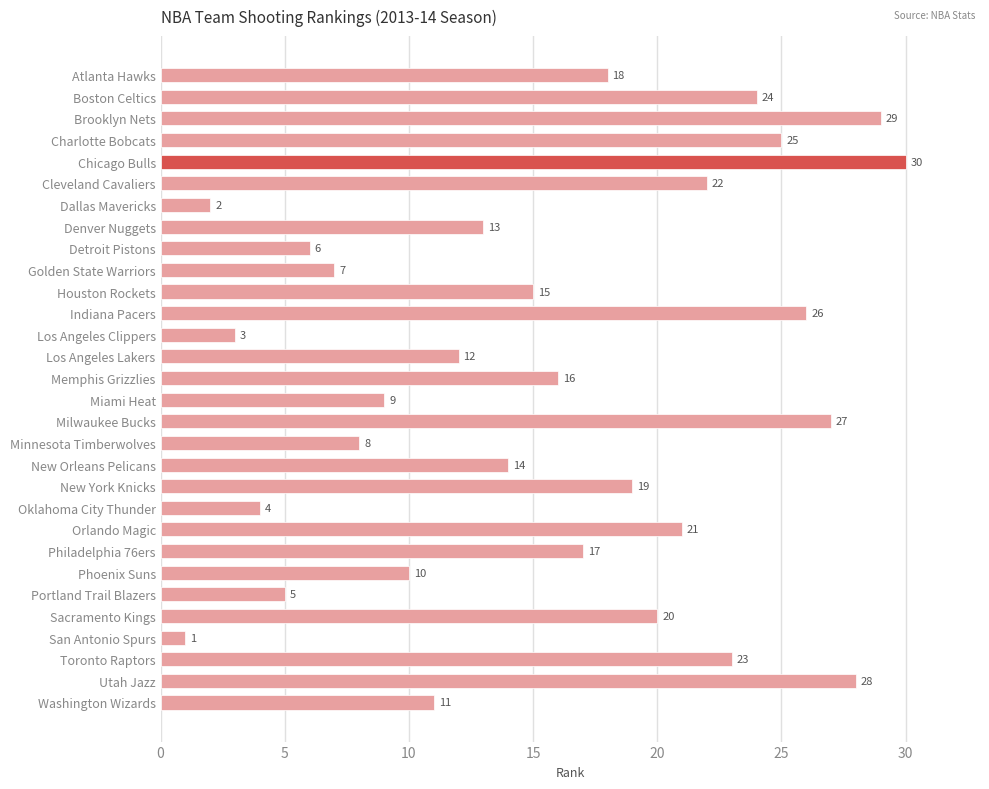

Rank the categories by value from lowest to highest.

San Antonio Spurs, Dallas Mavericks, Los Angeles Clippers, Oklahoma City Thunder, Portland Trail Blazers, Detroit Pistons, Golden State Warriors, Minnesota Timberwolves, Miami Heat, Phoenix Suns, Washington Wizards, Los Angeles Lakers, Denver Nuggets, New Orleans Pelicans, Houston Rockets, Memphis Grizzlies, Philadelphia 76ers, Atlanta Hawks, New York Knicks, Sacramento Kings, Orlando Magic, Cleveland Cavaliers, Toronto Raptors, Boston Celtics, Charlotte Bobcats, Indiana Pacers, Milwaukee Bucks, Utah Jazz, Brooklyn Nets, Chicago Bulls